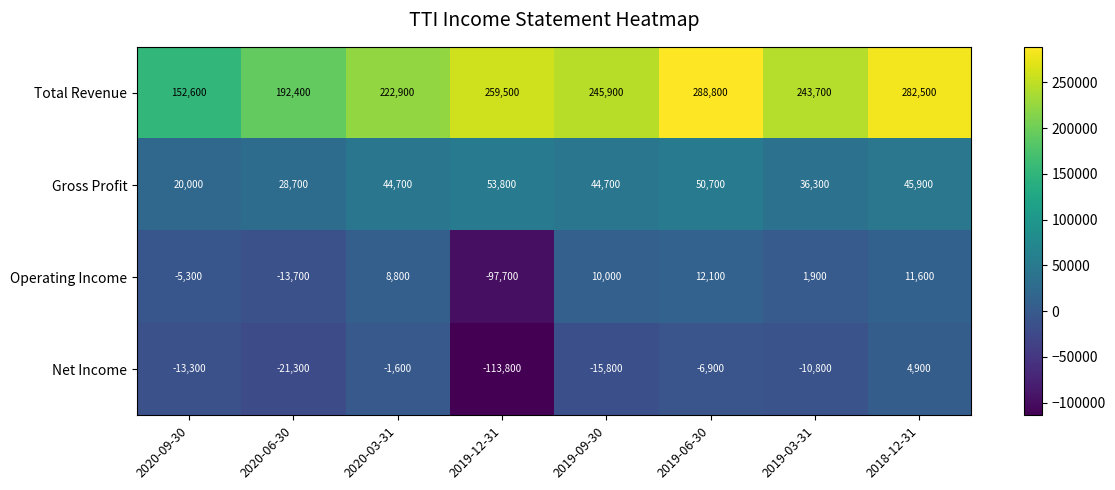

The value of Operating Income at 2019-12-31 is -97700. True or false?

True